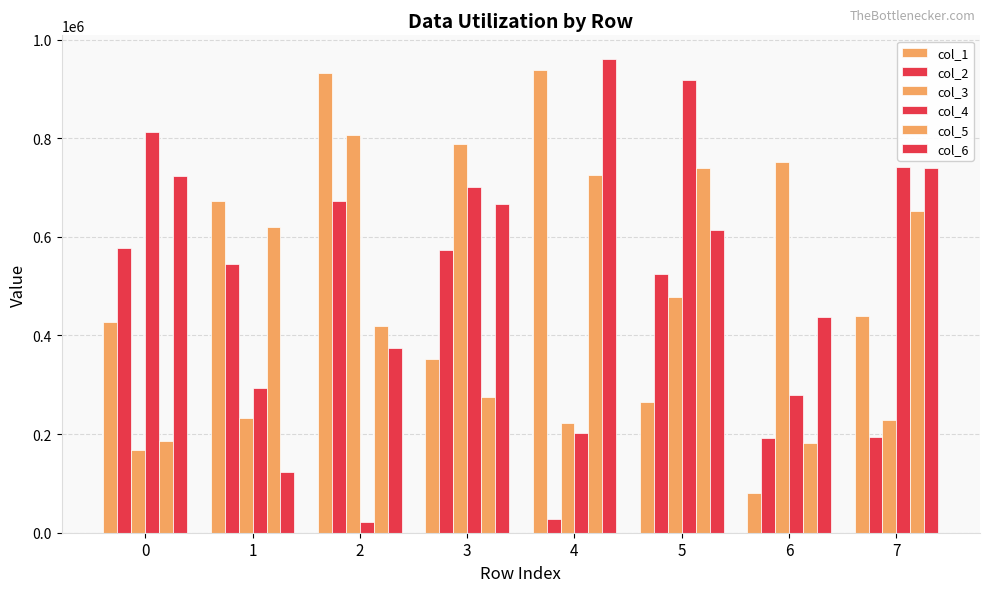

What is the lowest value of the col_1 series?

80025